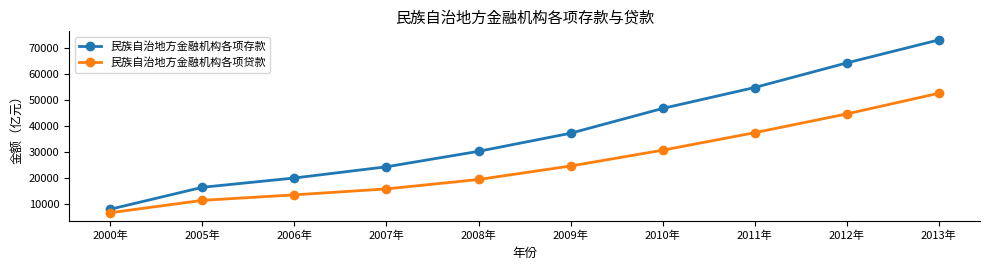

Reading left to right, list all the values displayed in this chart.

民族自治地方金融机构各项存款: 2000年=7905.8	2005年=16323.8	2006年=19897.9	2007年=24208.8	2008年=30144.3	2009年=37097.9	2010年=46621.8	2011年=54671.9	2012年=64118.4	2013年=72956.8
民族自治地方金融机构各项贷款: 2000年=6548.0	2005年=11299.7	2006年=13419.6	2007年=15697.0	2008年=19318.3	2009年=24494.0	2010年=30578.9	2011年=37299.1	2012年=44516.9	2013年=52451.0